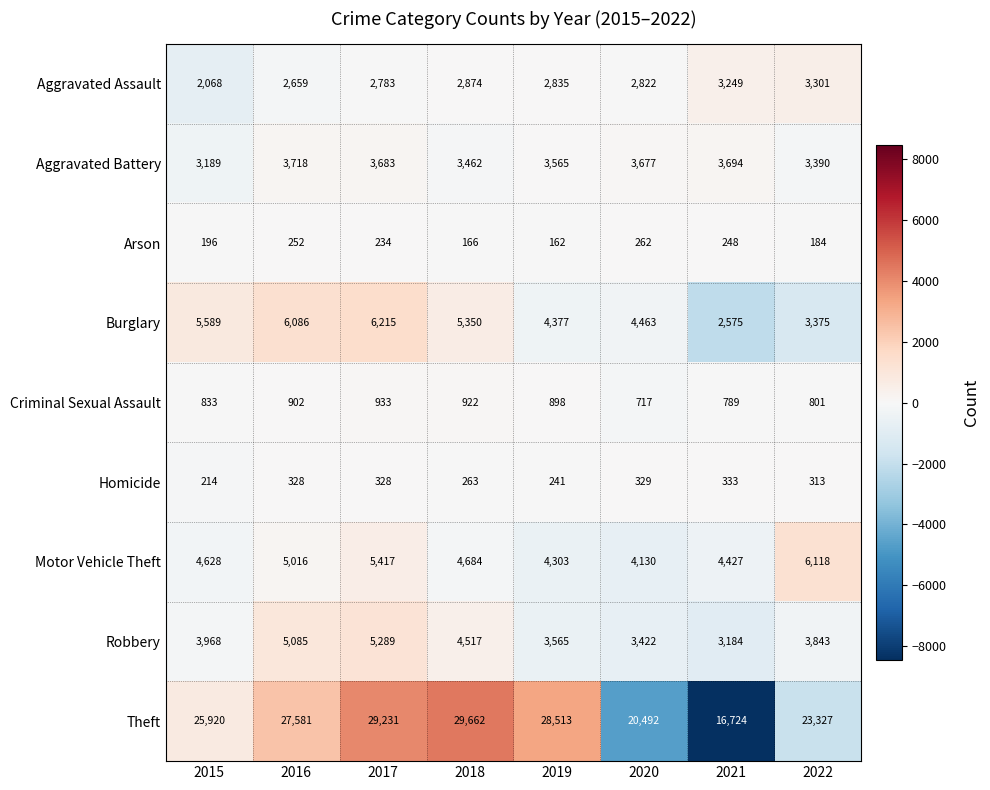

The value of Motor Vehicle Theft at 2020 is 1824. True or false?

False